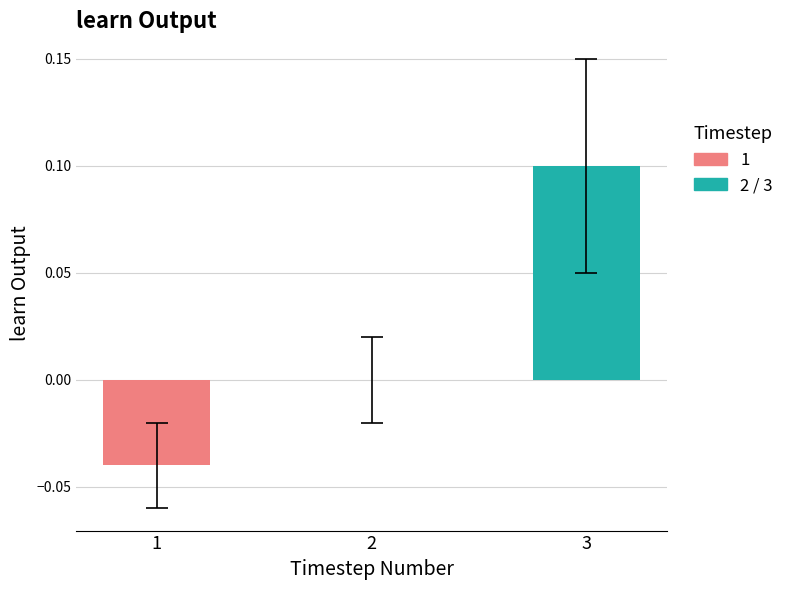

The value at 2 is 0.0. True or false?

True